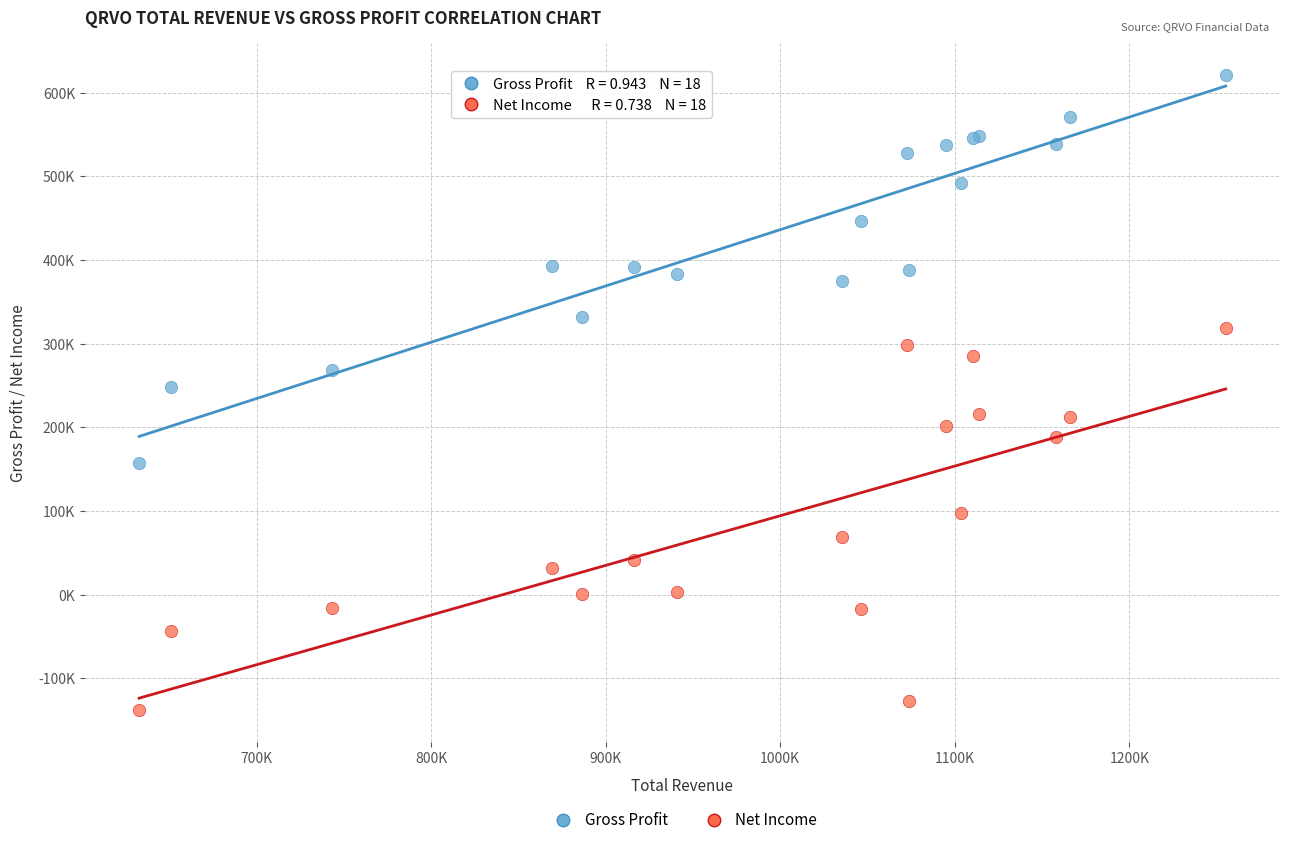

What are all the series names shown in the legend?

Gross Profit, Net Income